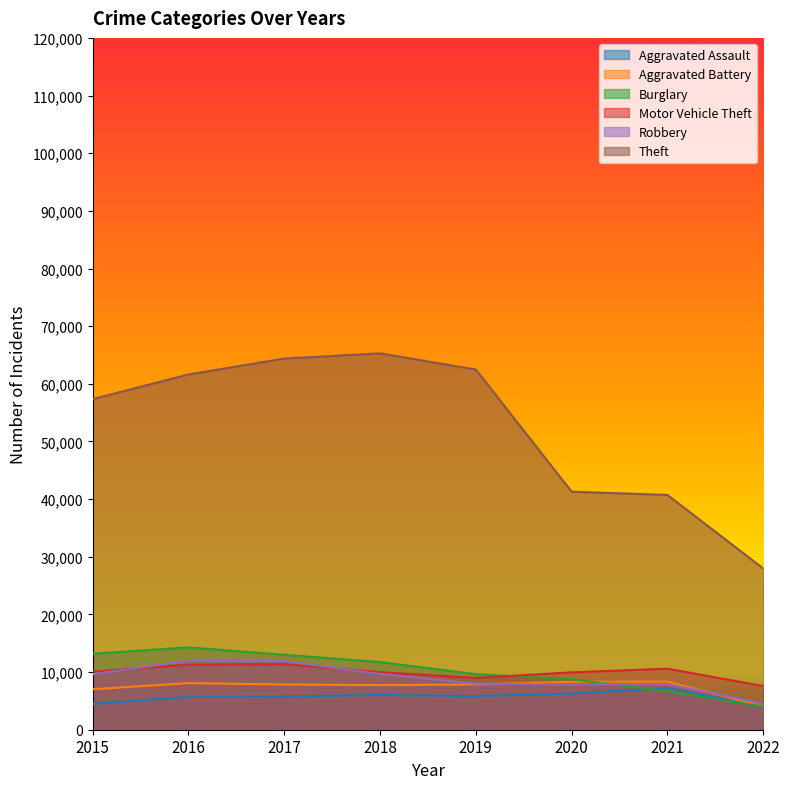

Count the number of categories in the chart.

8